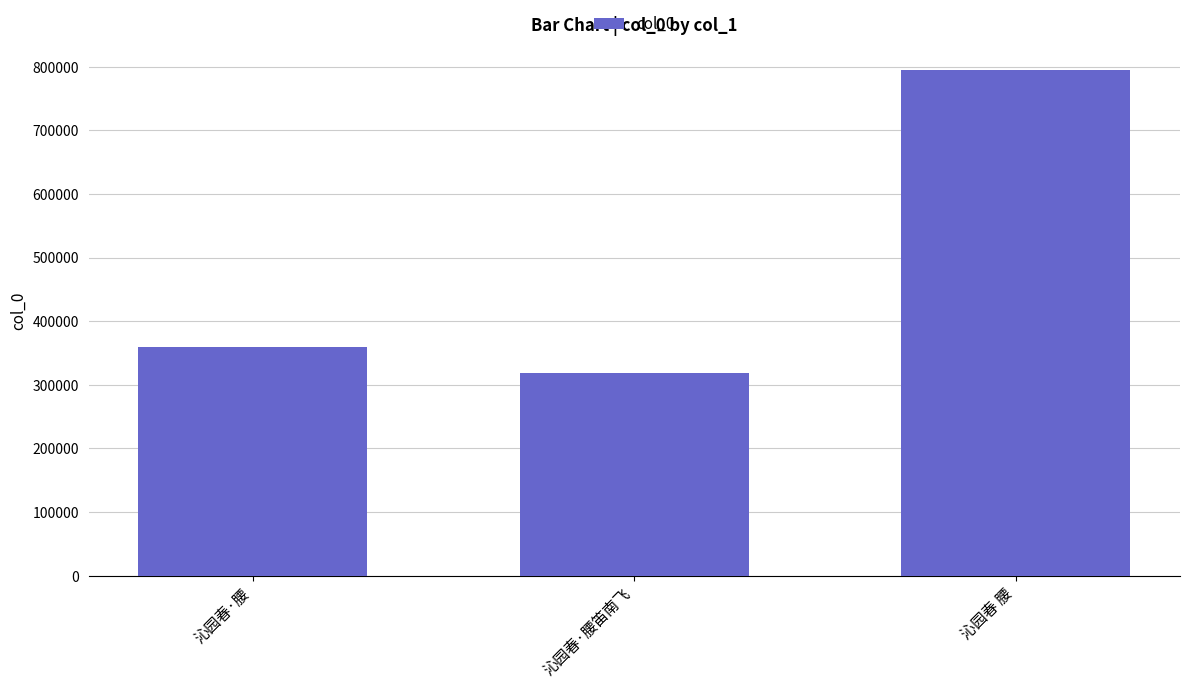

What is the value of the 3rd bar from the left?

795169